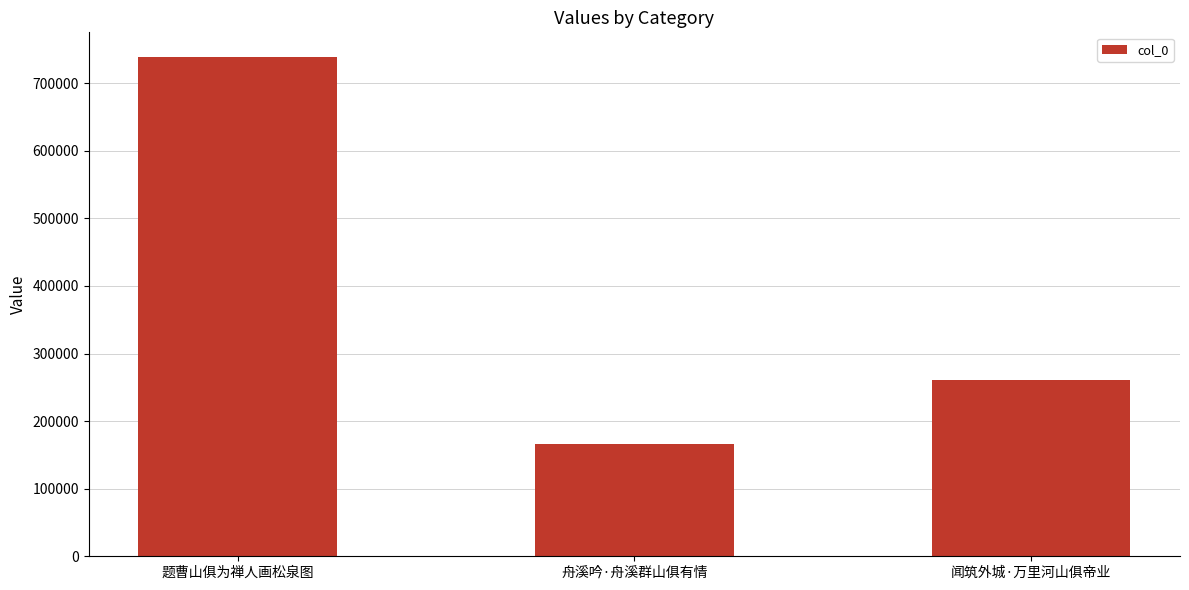

What is the value of the 1st bar from the left?

738394